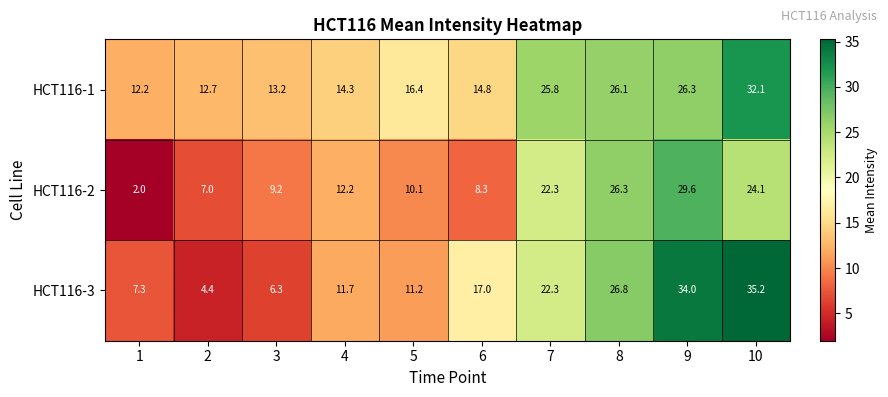

Reading left to right, extract all data points from this chart.

HCT116-1: 1=12.2	2=12.7	3=13.2	4=14.3	5=16.4	6=14.8	7=25.8	8=26.1	9=26.3	10=32.1
HCT116-2: 1=2.0	2=7.0	3=9.2	4=12.2	5=10.1	6=8.3	7=22.3	8=26.3	9=29.6	10=24.1
HCT116-3: 1=7.3	2=4.4	3=6.3	4=11.7	5=11.2	6=17.0	7=22.3	8=26.8	9=34.0	10=35.2